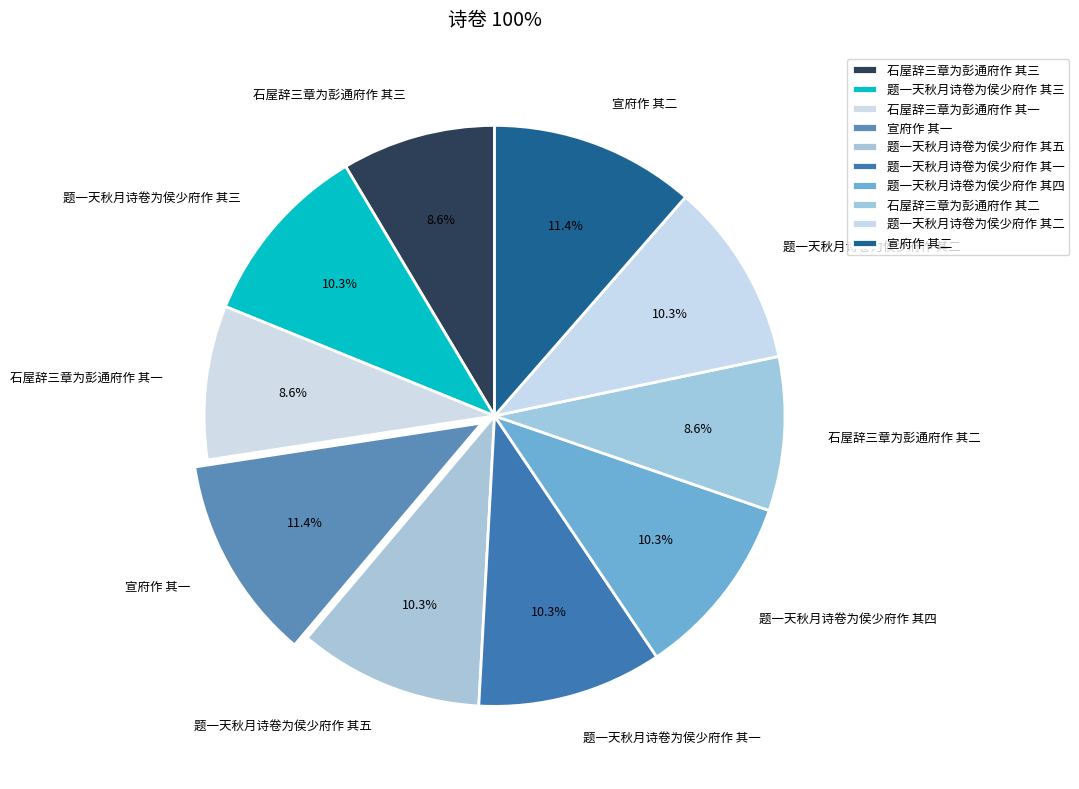

Do 题一天秋月诗卷为侯少府作 其三 and 题一天秋月诗卷为侯少府作 其二 together represent more than half of the pie?

No